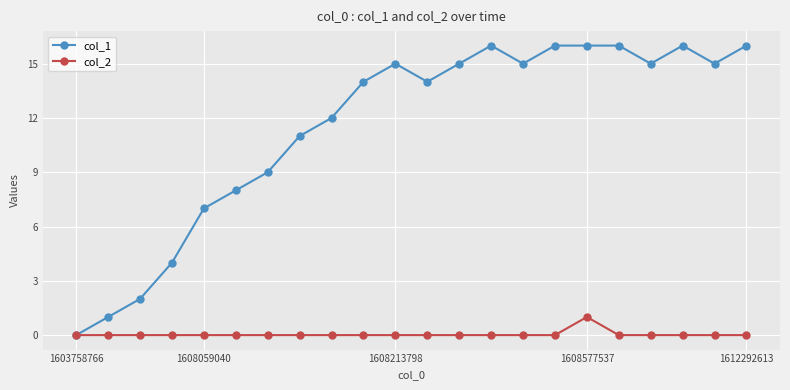

In col_2, how many points are higher than both neighbors (excluding endpoints)?

1